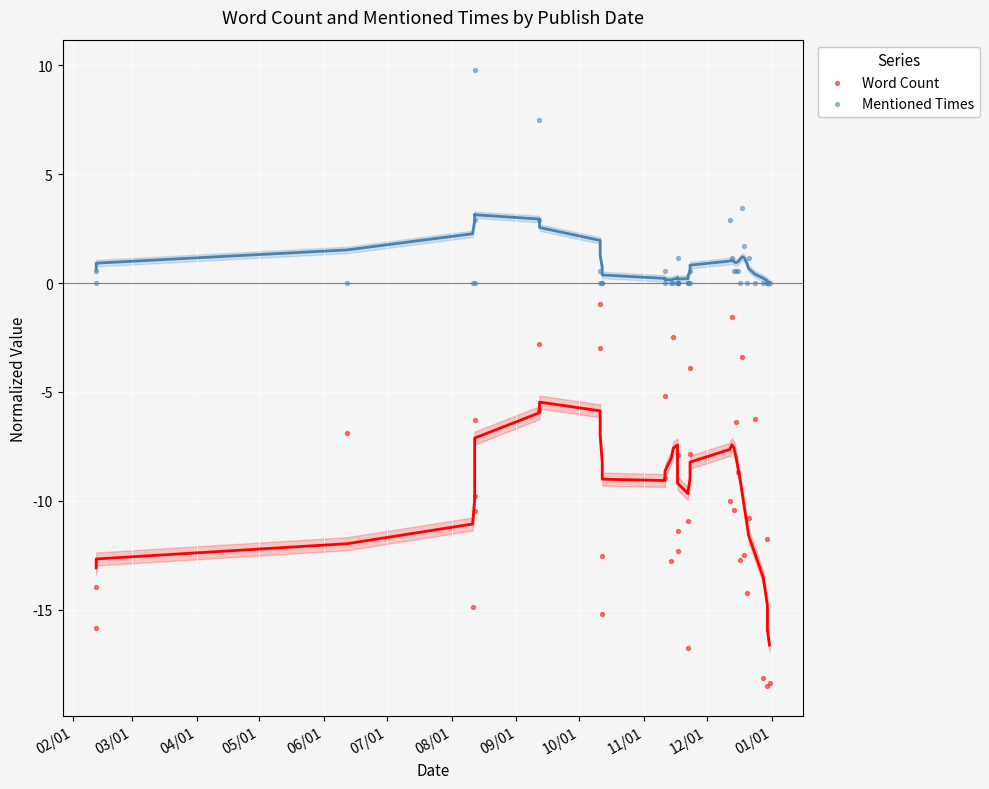

What are all the series names shown in the legend?

Word Count, Mentioned Times